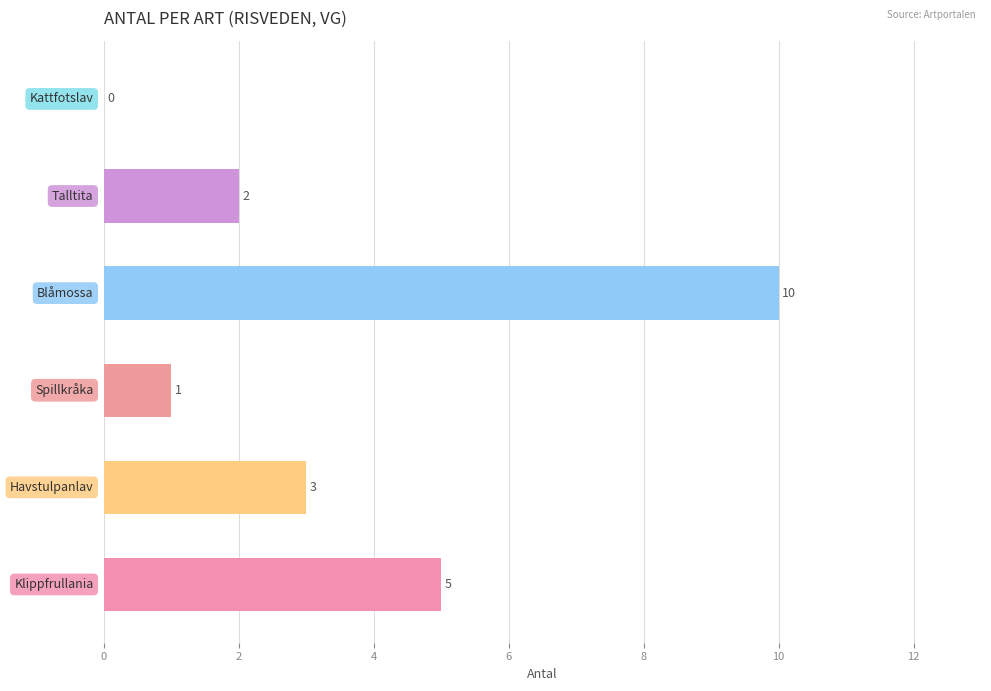

What is the greatest value displayed?

10